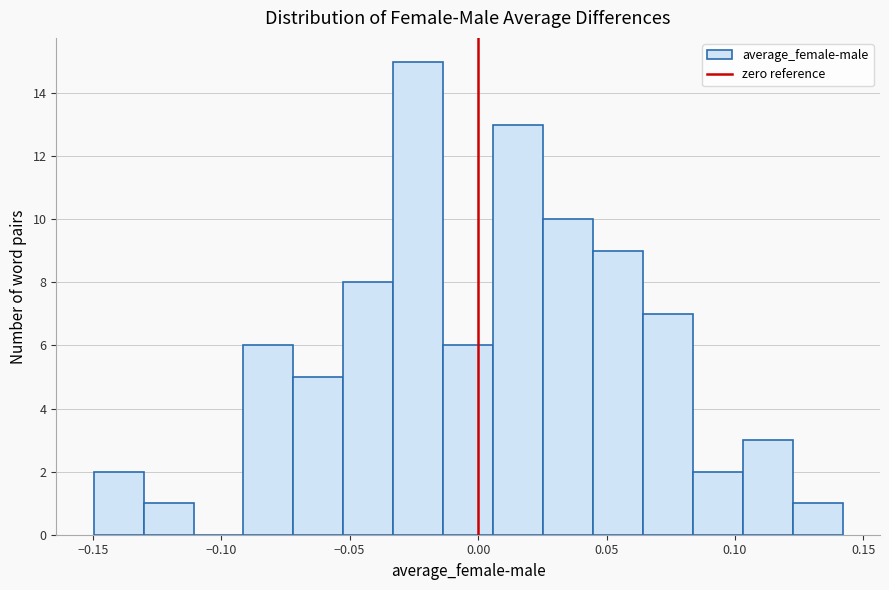

Read against the x-axis, roughly where is the centre of the tallest bar?

-0.025